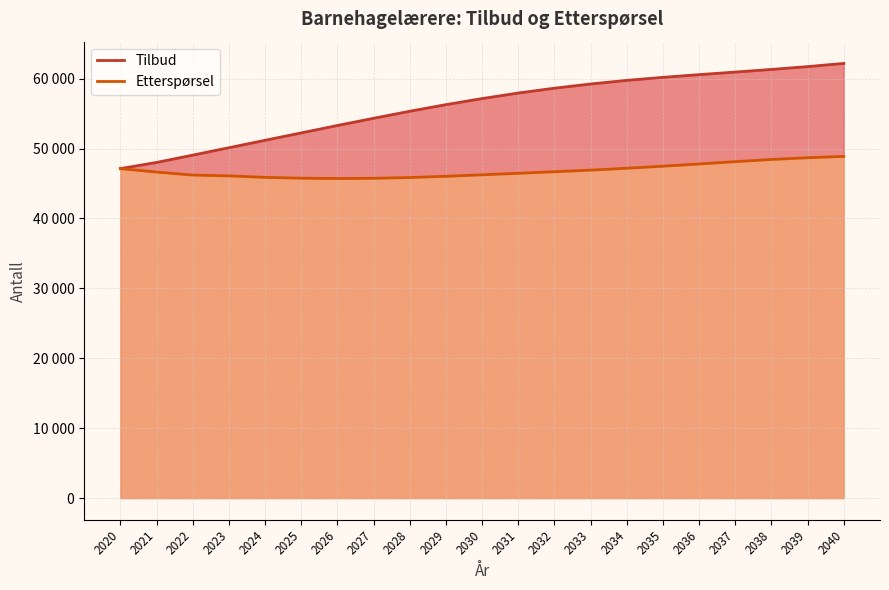

Reading left to right, transcribe all the data shown in this chart.

Tilbud: 47126	48005	49054	50111	51173	52232	53290	54322	55327	56273	57142	57935	58628	59227	59747	60180	60568	60935	61312	61717	62174
Etterspørsel: 47126	46632	46204	46086	45874	45756	45706	45740	45850	46028	46237	46459	46681	46909	47175	47470	47788	48120	48432	48682	48869